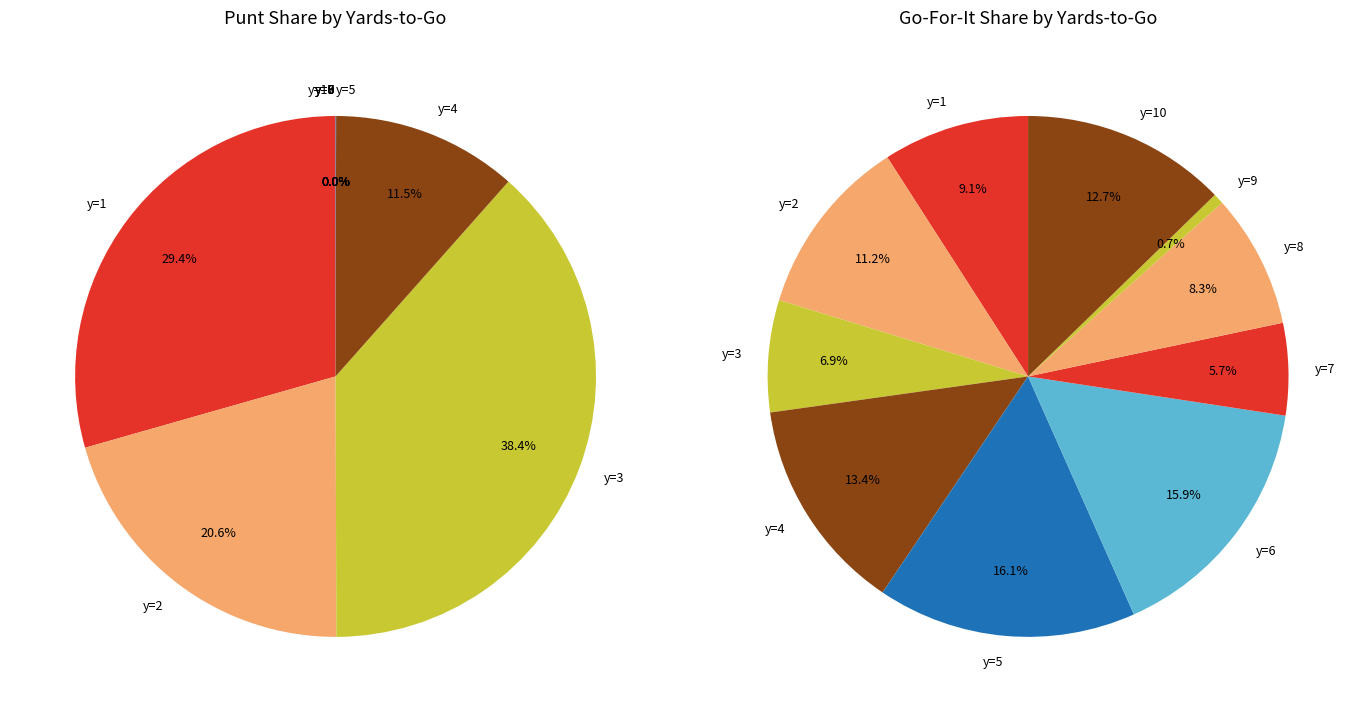

True or false: 8 accounts for 0% of the total.

True